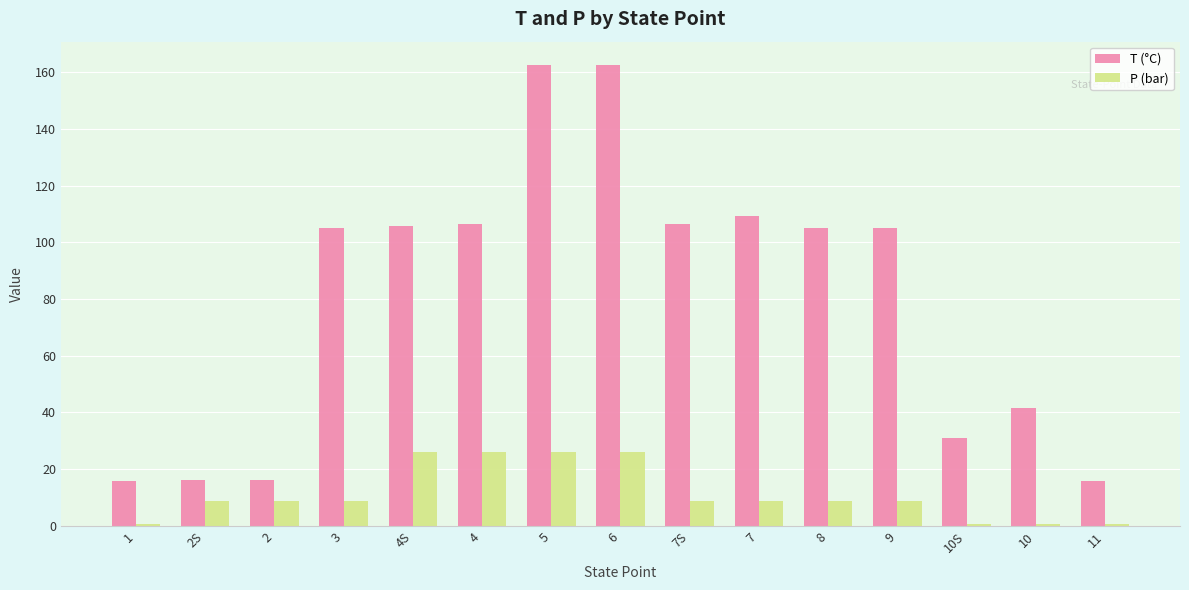

At how many categories does at least one series exceed 143?

2